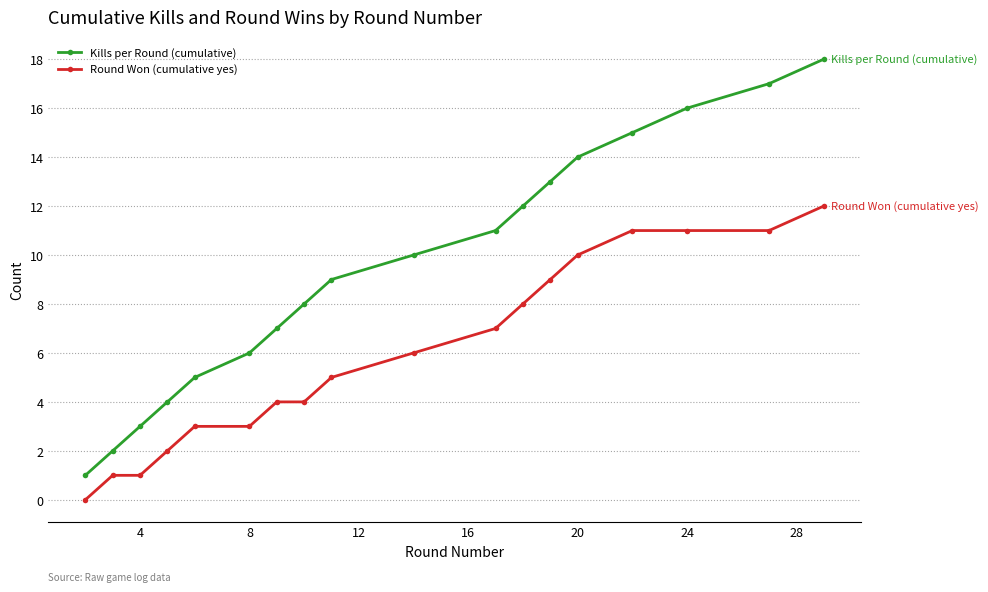

What is the maximum value for Kills per Round (cumulative)?

18